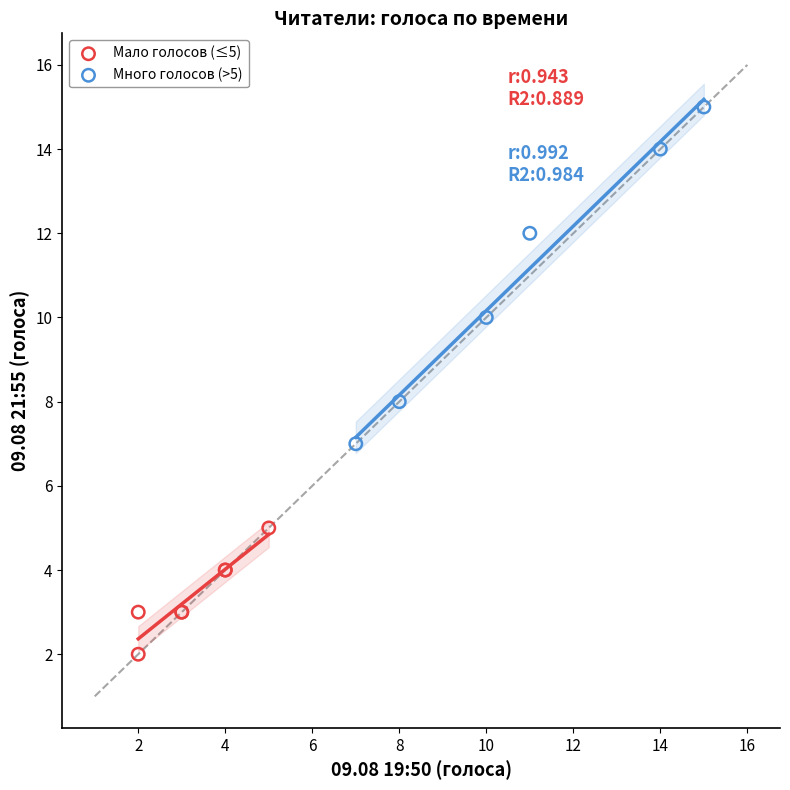

Which series reaches the minimum Y coordinate?

Мало голосов (≤5)